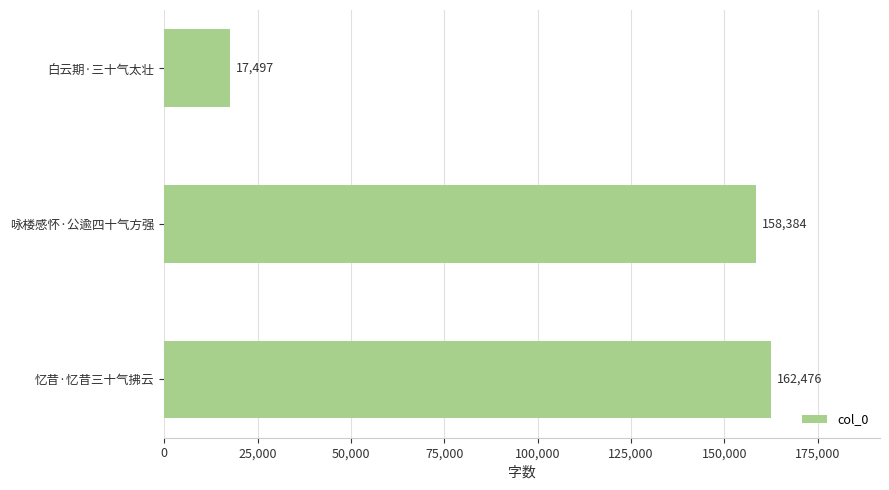

Reading bottom to top, extract all data points from this chart.

162476	158384	17497